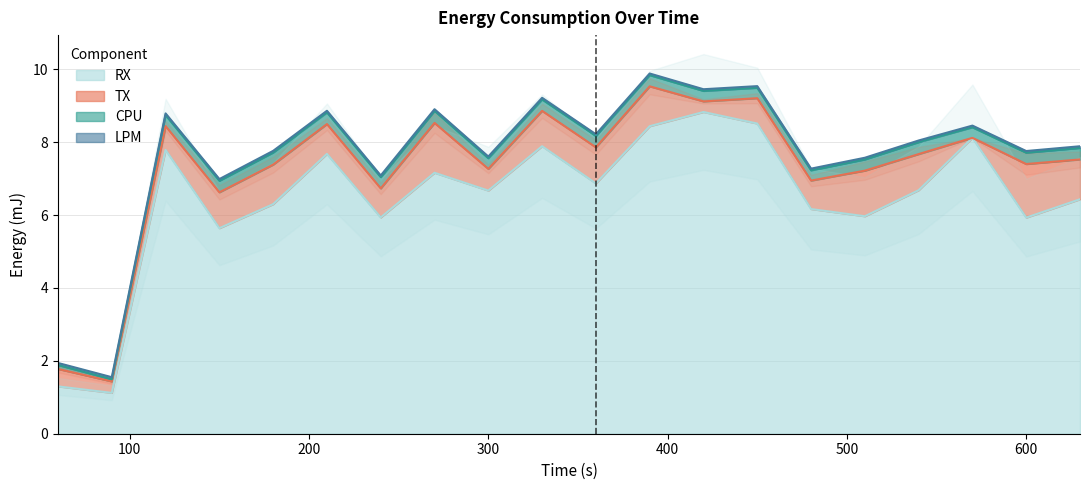

Rank the series by their maximum value, from highest to lowest.

RX, TX, CPU, LPM